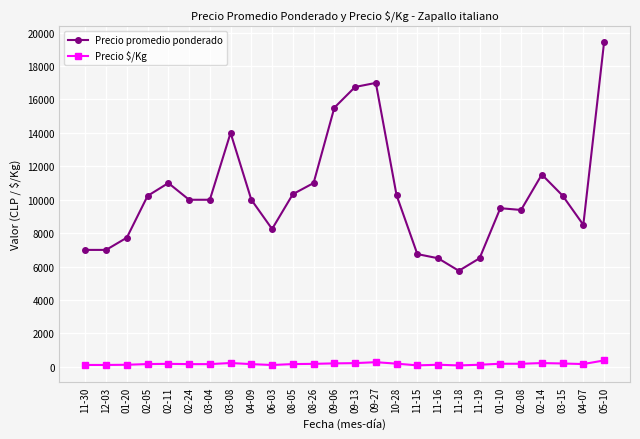

How many values in the Precio $/Kg series are below 170?

12